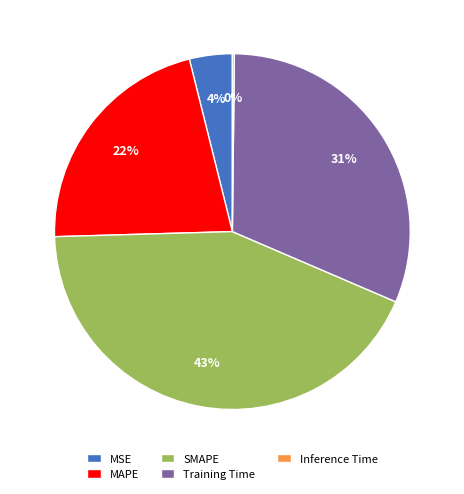

True or false: MSE accounts for 4% of the total.

True